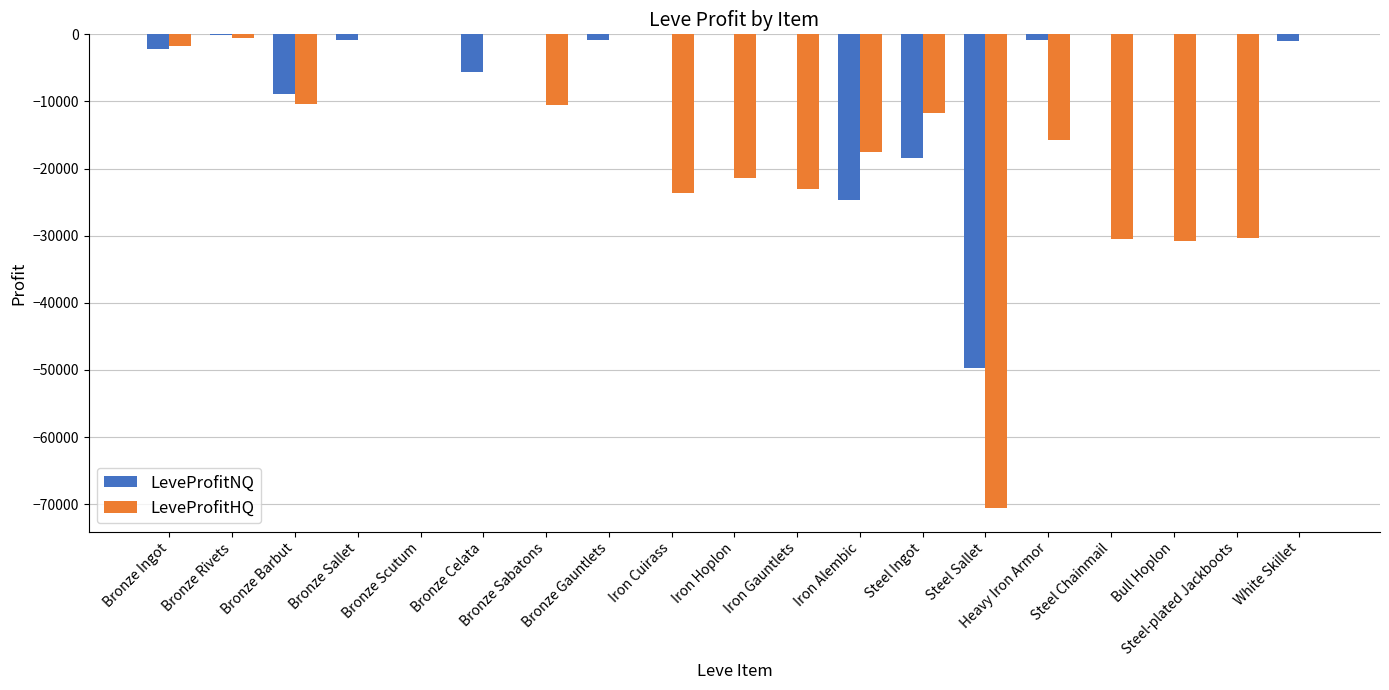

What is the sum of the LeveProfitHQ values at Bull Hoplon and Bronze Barbut?

-41184.0